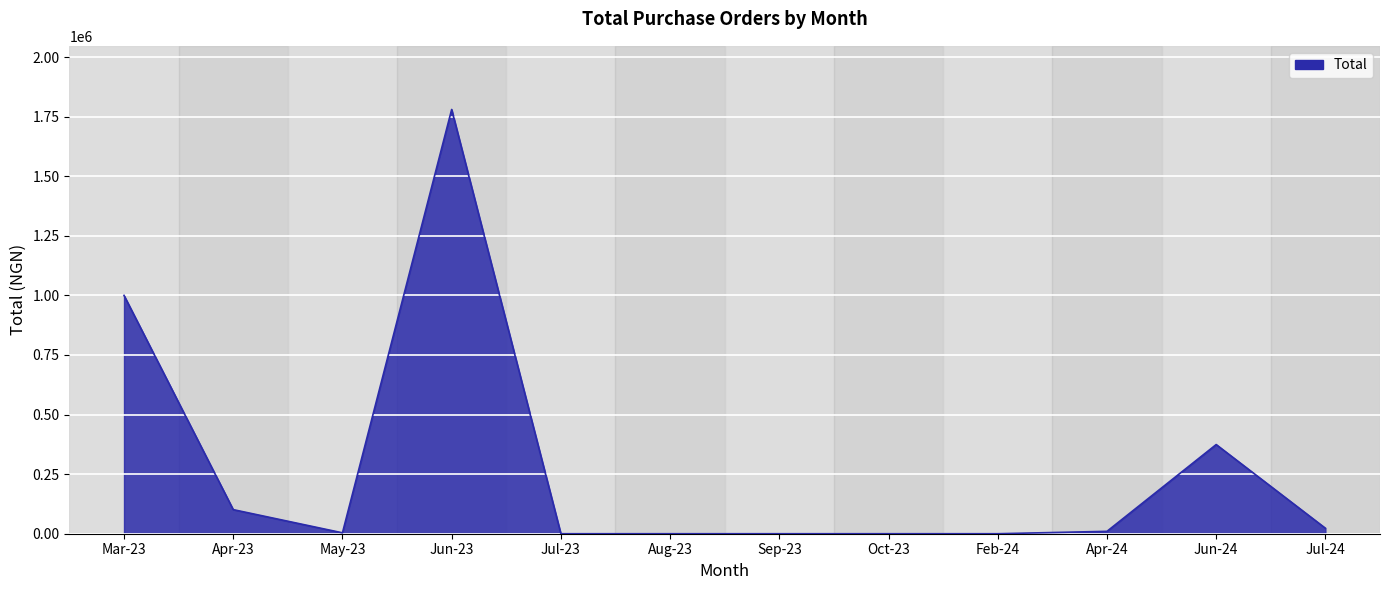

The value at Jul-23 is -997791. True or false?

False